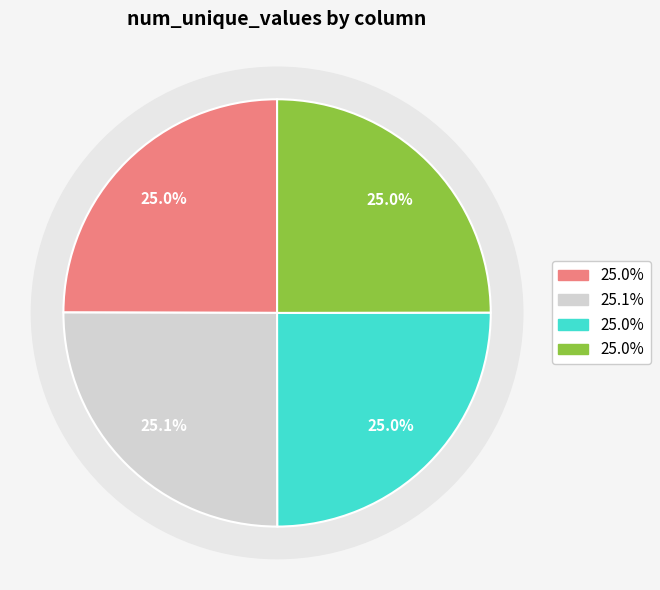

Count the number of slices in the pie.

4